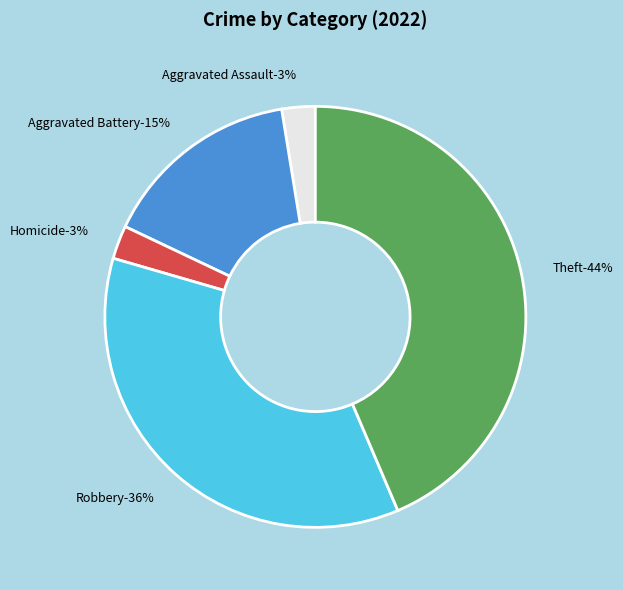

To the nearest percent, what is the combined percentage of Robbery and Arson?

36%